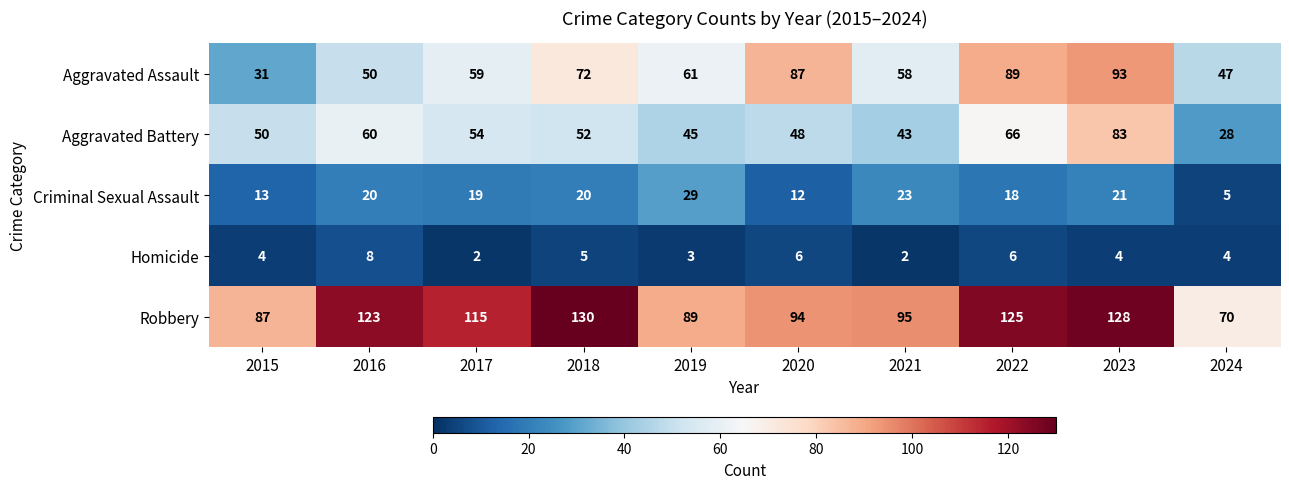

The value of Robbery at 2023 is 66. True or false?

False